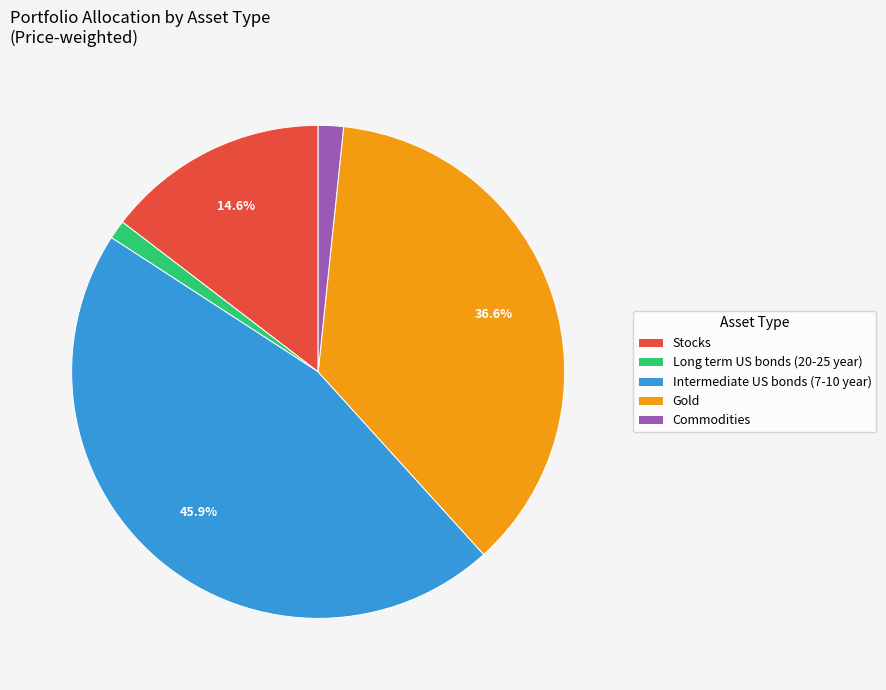

Does Commodities account for over 50% of the chart?

No